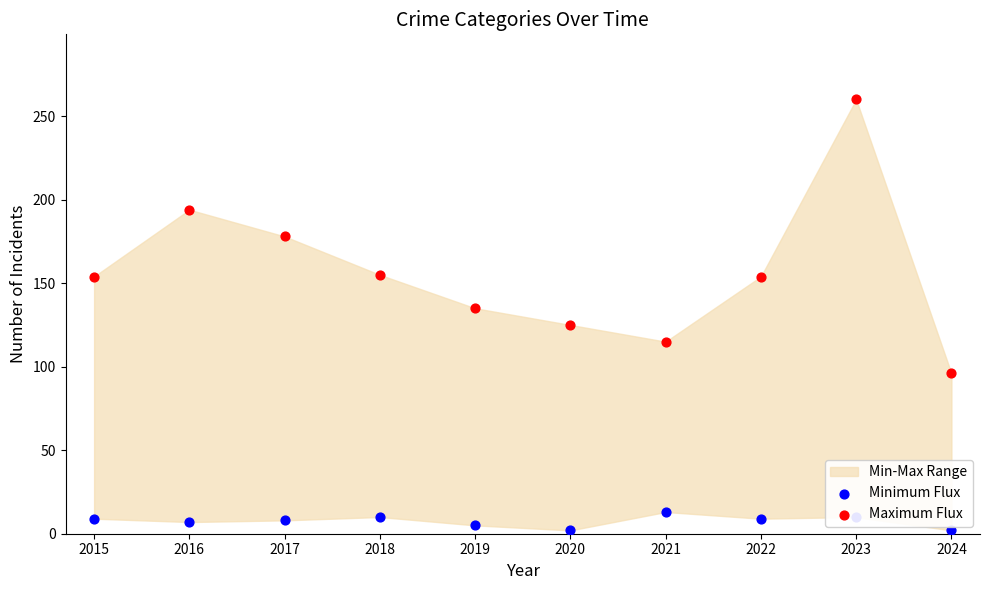

Which series reaches the maximum Y coordinate?

Maximum Flux